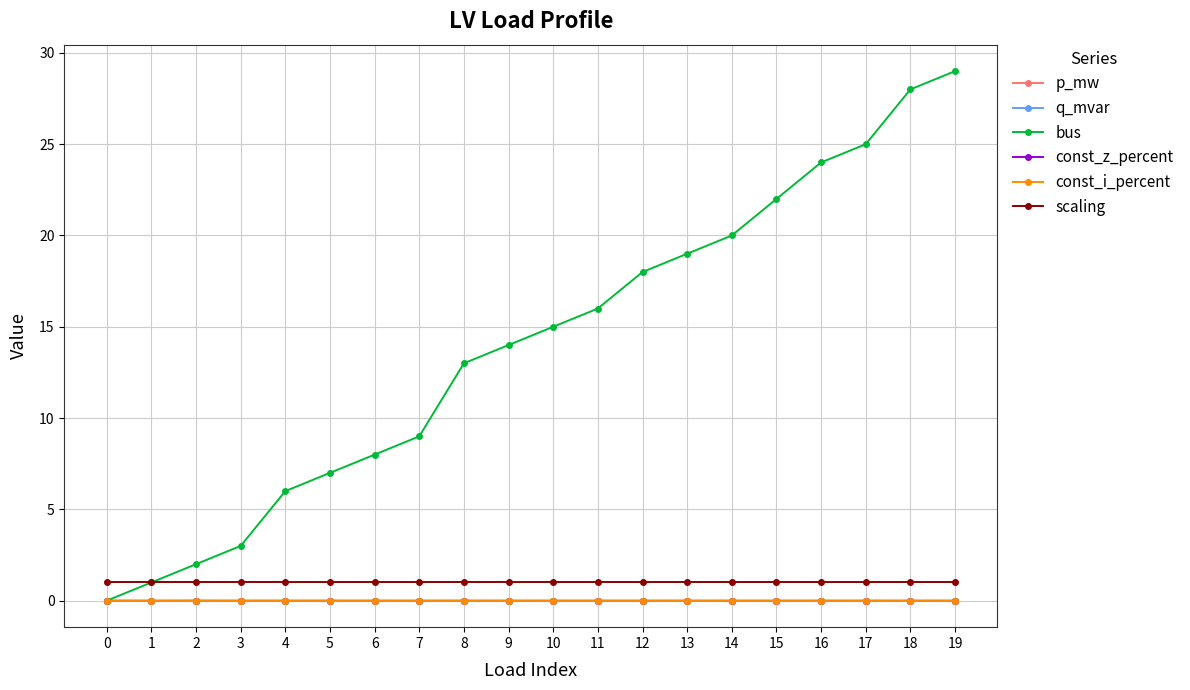

Between 18 and 11, which is larger?

18